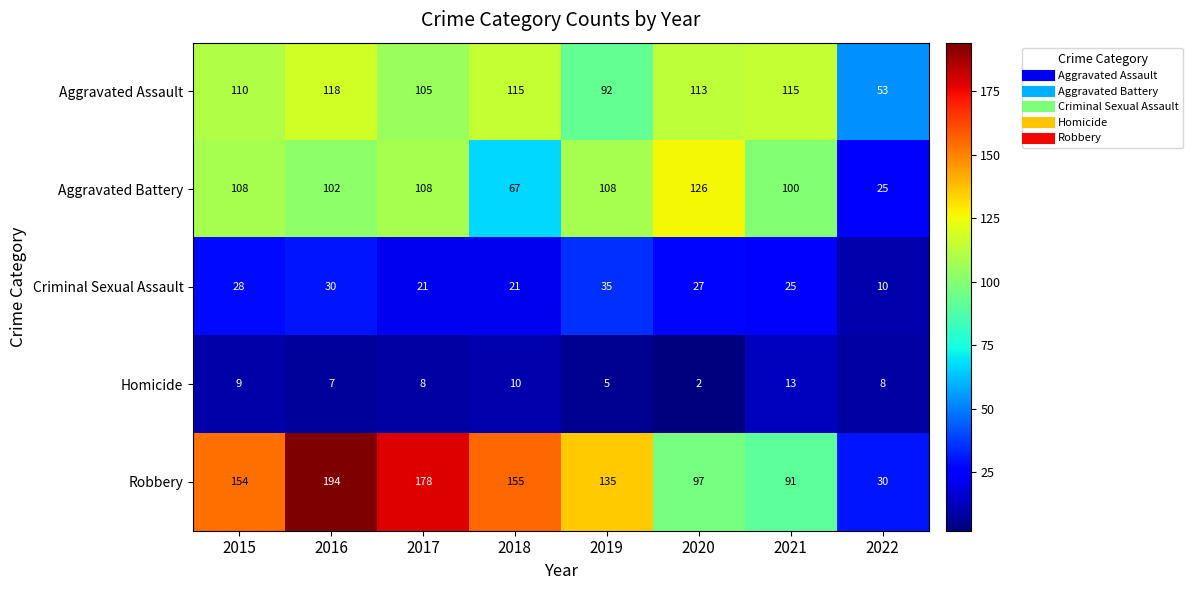

What is the sum of the Robbery values at 2016 and 2019?

329